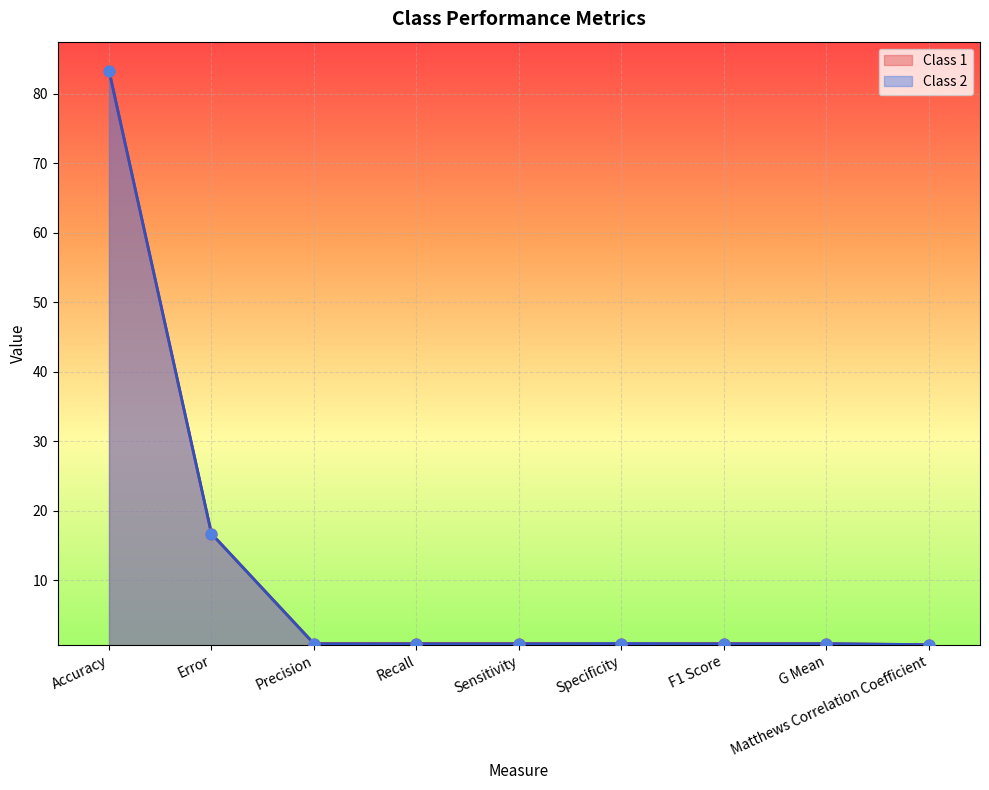

What is the total value across all series at Accuracy?

166.7